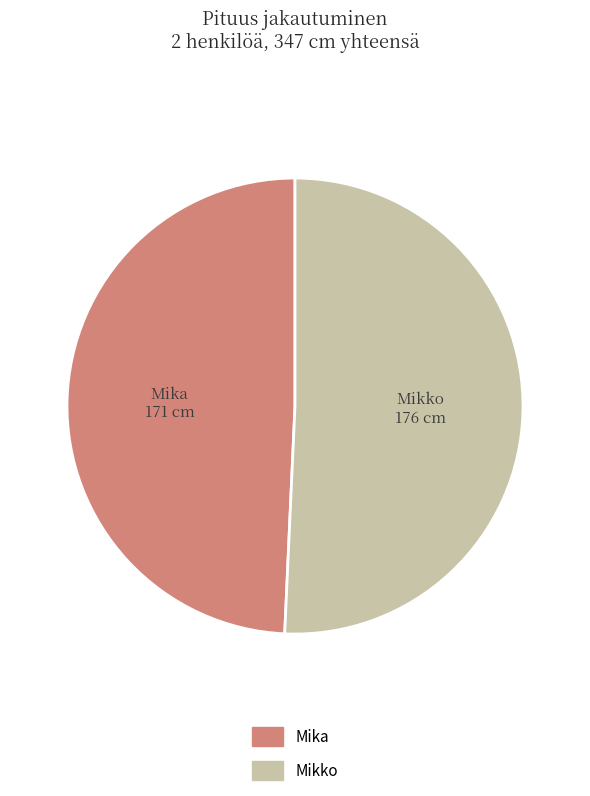

Rank the categories by value from lowest to highest.

Mika, Mikko